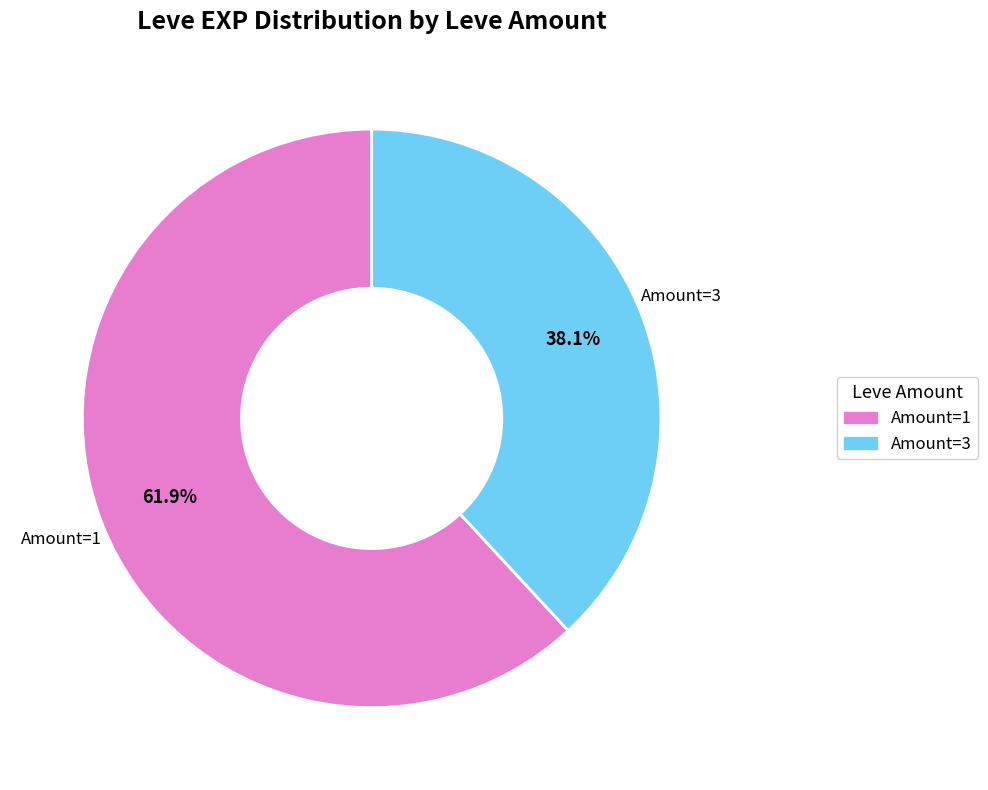

Is there a majority slice in this chart?

Yes